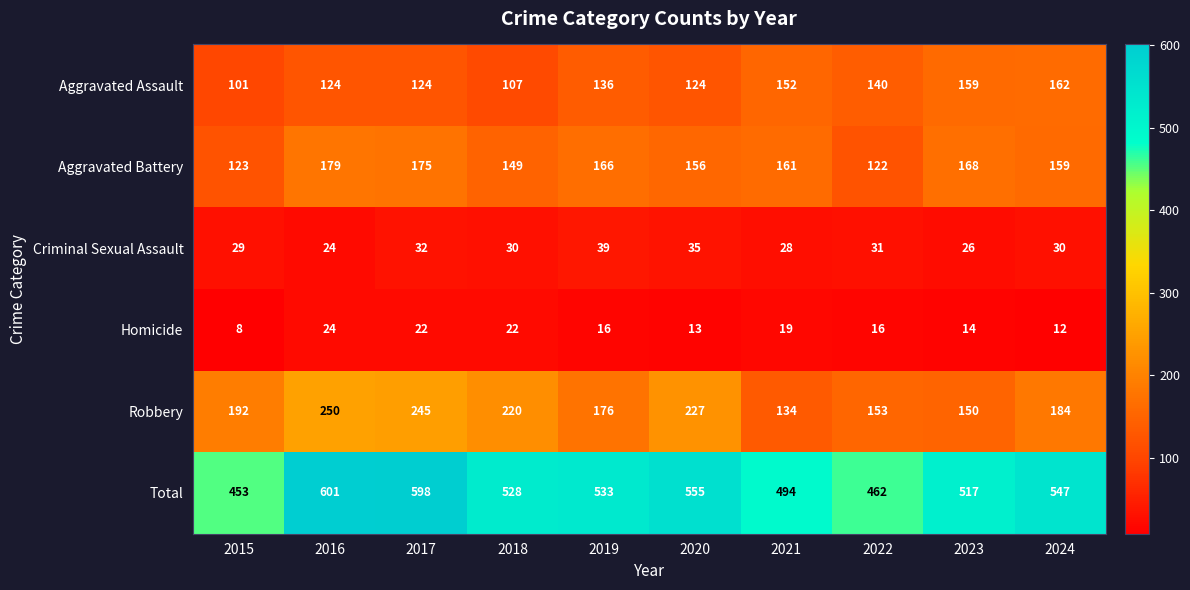

True or false: Robbery has a value of 301 at 2018.

False